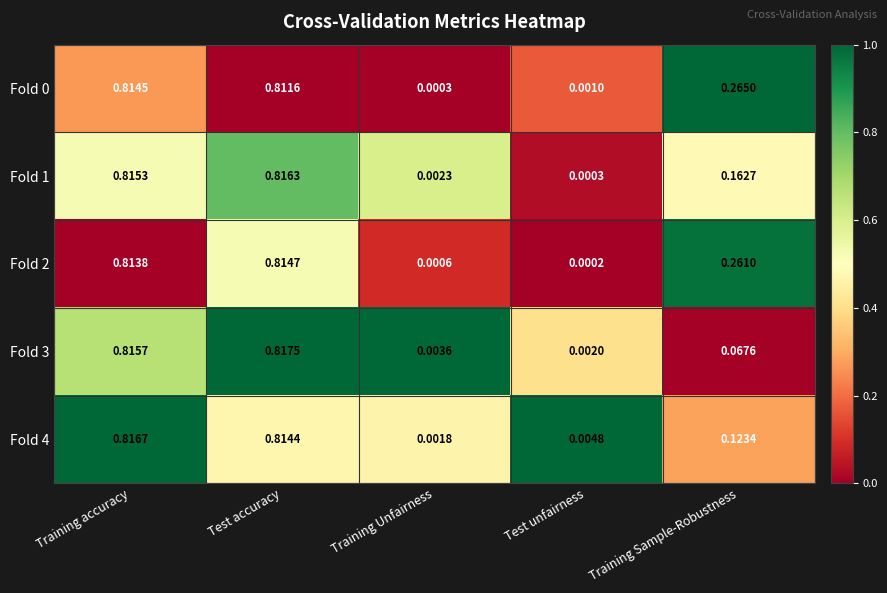

Is the value of Fold 3 at Test accuracy greater than the value of Fold 1 at Training accuracy?

Yes